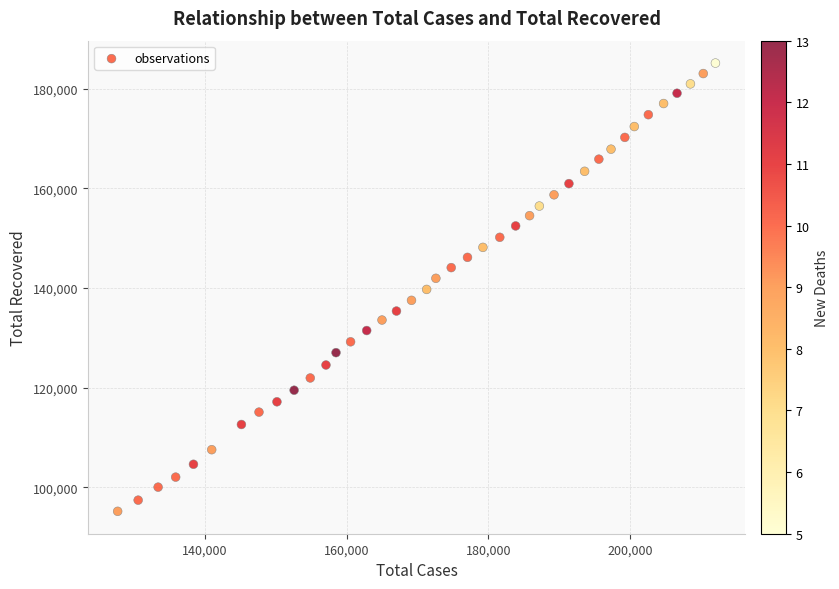

What is the range of X values (max minus min)?

84366